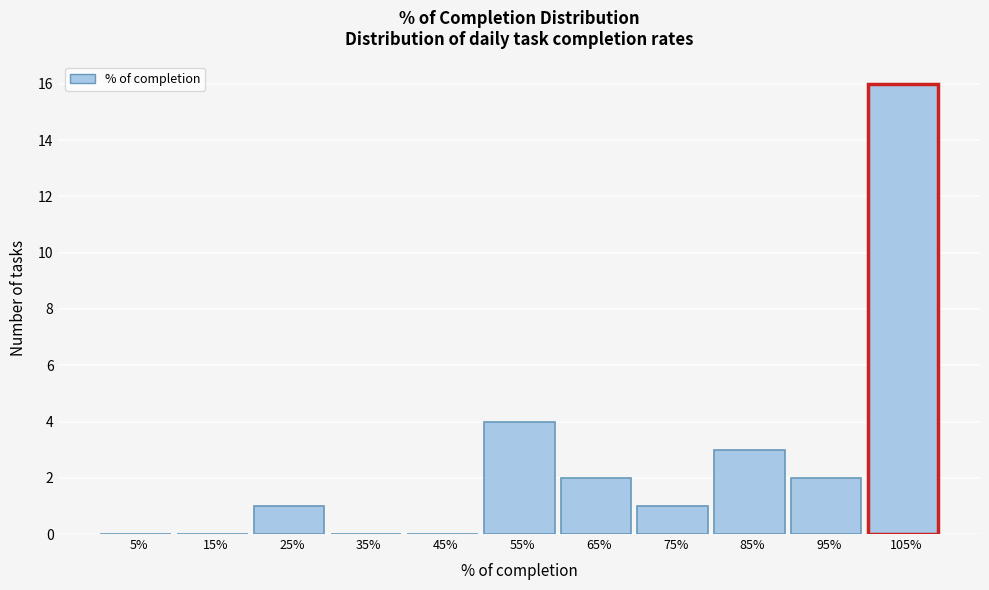

Reading left to right, extract all data points from this chart.

5%=0	15%=0	25%=1	35%=0	45%=0	55%=4	65%=2	75%=1	85%=3	95%=2	105%=16